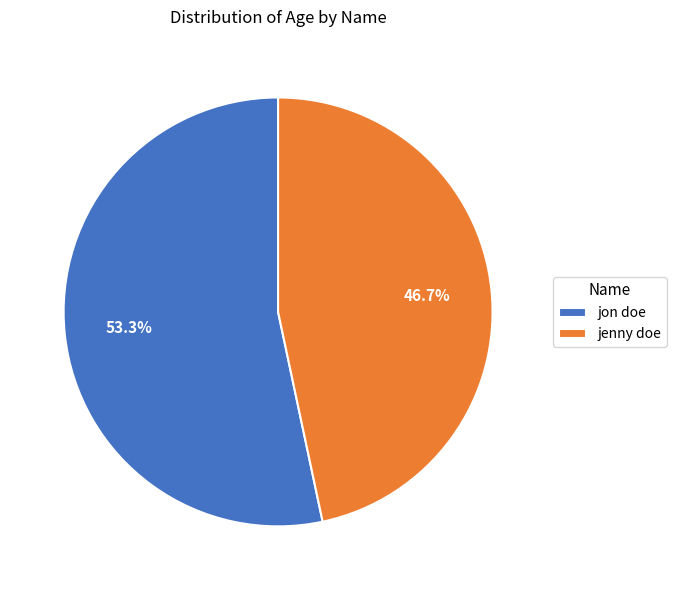

What is the ratio of the value at jenny doe to the value at jon doe?

0.9